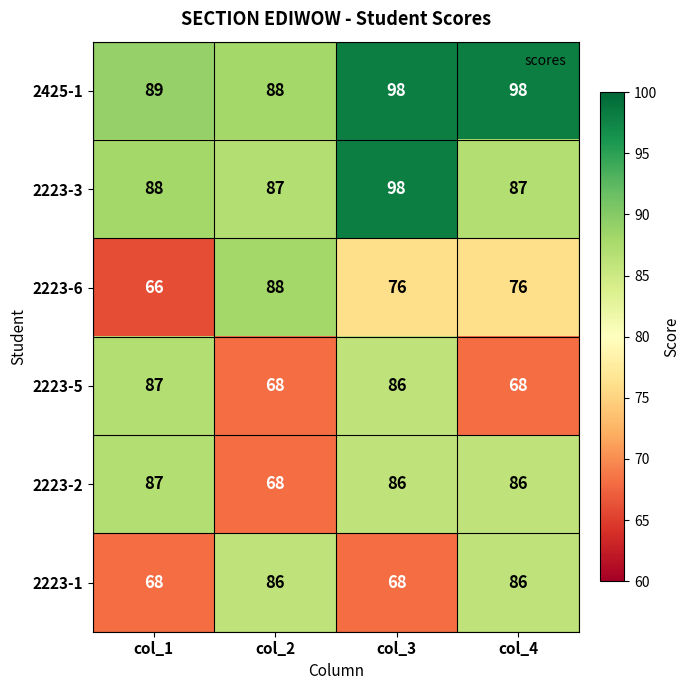

Read the 2223-1 value at col_2.

86